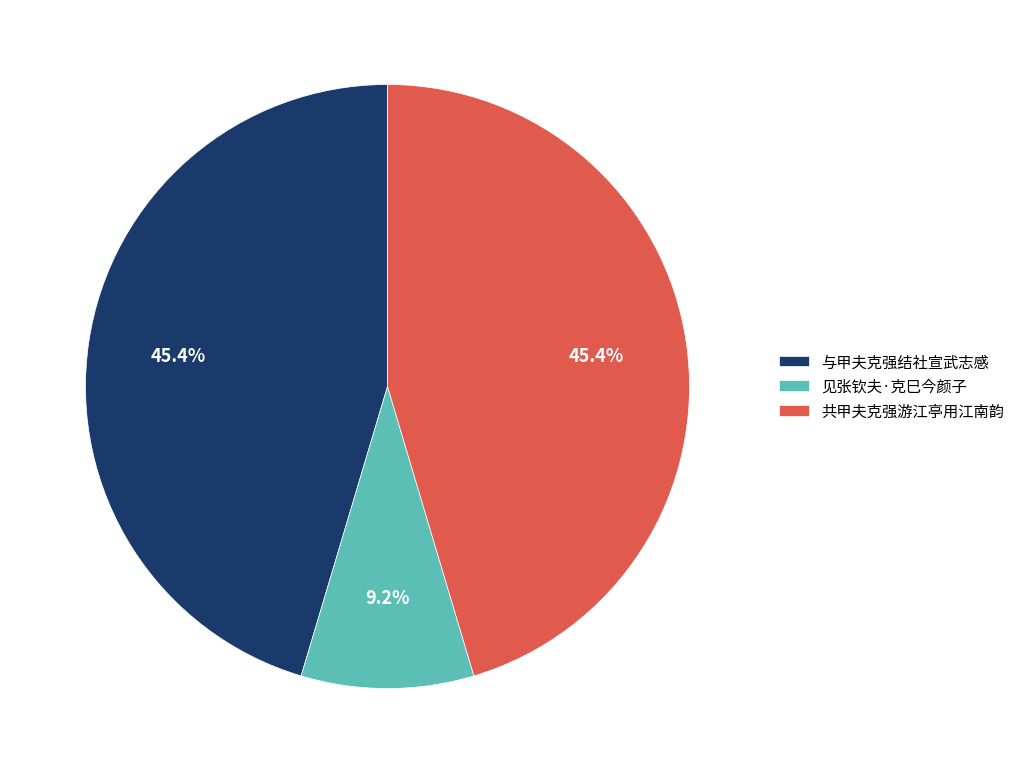

To the nearest percent, what is the average slice percentage?

33%